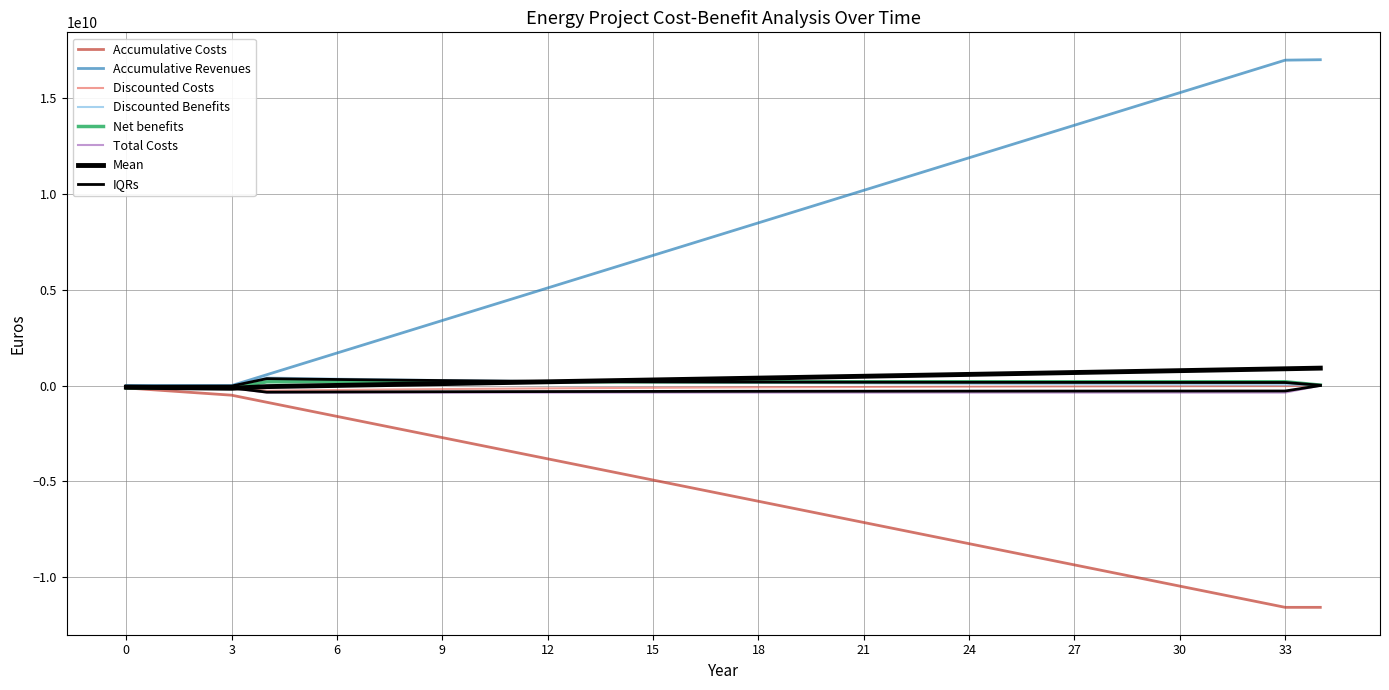

True or false: Accumulative Revenues and Discounted Benefits intersect in this chart.

False